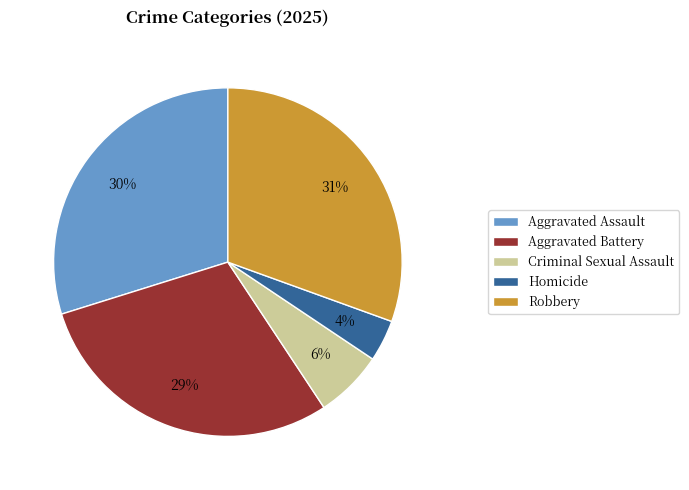

Is the sum of Aggravated Battery and Aggravated Assault greater than half?

Yes